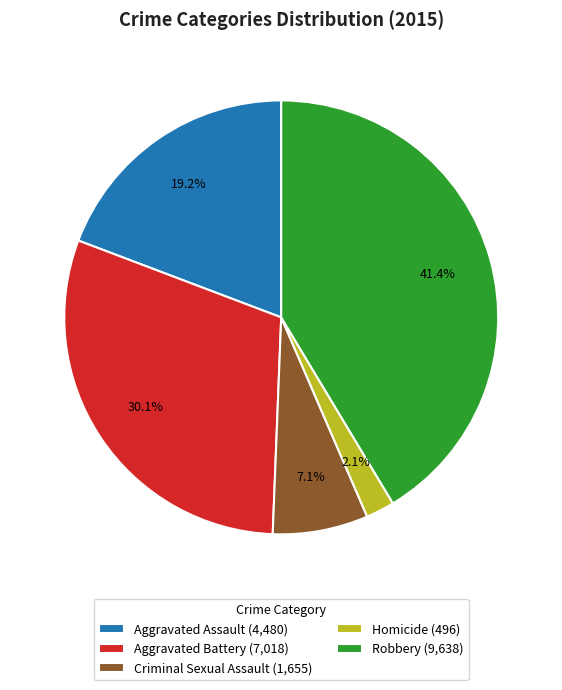

Between Homicide (496) and Robbery (9,638), which is larger?

Robbery (9,638)